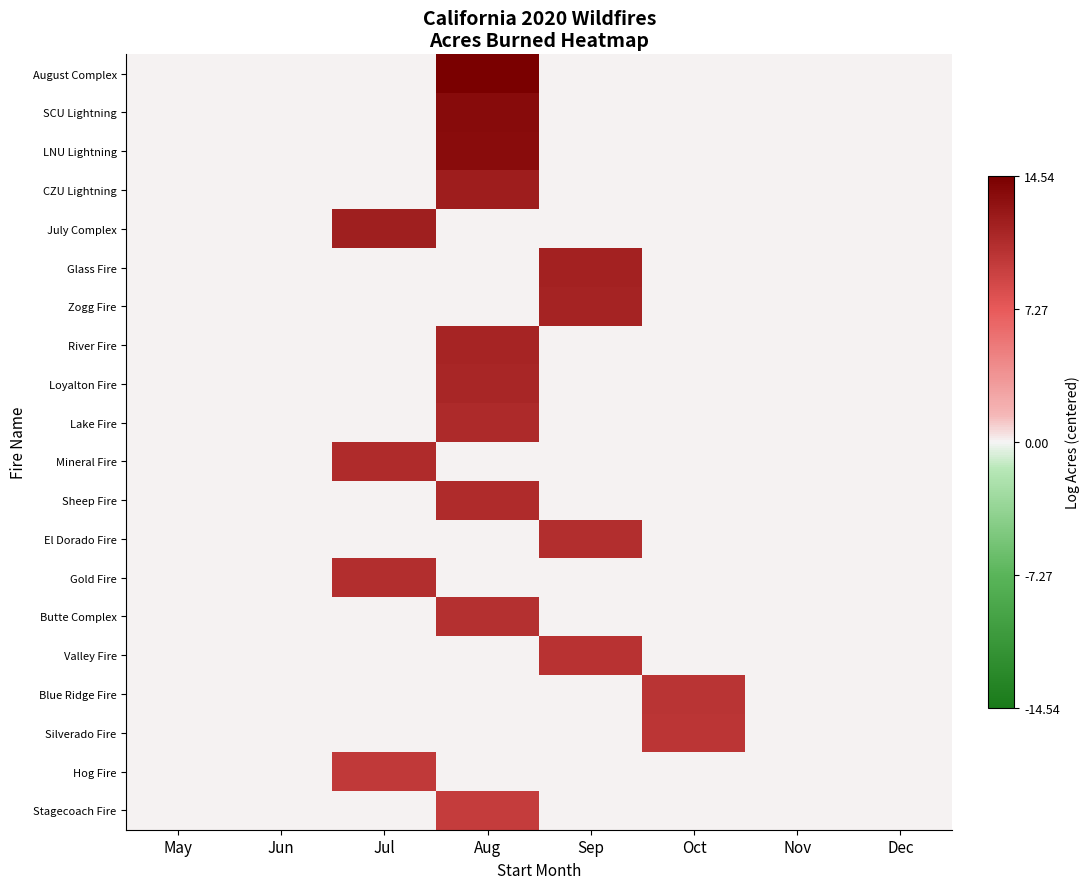

Reading left to right, what are all the values shown in this chart?

August Complex: May=0.0	Jun=0.0	Jul=0.0	Aug=14.5	Sep=0.0	Oct=0.0	Nov=0.0	Dec=0.0
SCU Lightning: May=0.0	Jun=0.0	Jul=0.0	Aug=13.6	Sep=0.0	Oct=0.0	Nov=0.0	Dec=0.0
LNU Lightning: May=0.0	Jun=0.0	Jul=0.0	Aug=13.5	Sep=0.0	Oct=0.0	Nov=0.0	Dec=0.0
CZU Lightning: May=0.0	Jun=0.0	Jul=0.0	Aug=12.1	Sep=0.0	Oct=0.0	Nov=0.0	Dec=0.0
July Complex: May=0.0	Jun=0.0	Jul=12.0	Aug=0.0	Sep=0.0	Oct=0.0	Nov=0.0	Dec=0.0
Glass Fire: May=0.0	Jun=0.0	Jul=0.0	Aug=0.0	Sep=11.8	Oct=0.0	Nov=0.0	Dec=0.0
Zogg Fire: May=0.0	Jun=0.0	Jul=0.0	Aug=0.0	Sep=11.6	Oct=0.0	Nov=0.0	Dec=0.0
River Fire: May=0.0	Jun=0.0	Jul=0.0	Aug=11.5	Sep=0.0	Oct=0.0	Nov=0.0	Dec=0.0
Loyalton Fire: May=0.0	Jun=0.0	Jul=0.0	Aug=11.5	Sep=0.0	Oct=0.0	Nov=0.0	Dec=0.0
Lake Fire: May=0.0	Jun=0.0	Jul=0.0	Aug=11.0	Sep=0.0	Oct=0.0	Nov=0.0	Dec=0.0
Mineral Fire: May=0.0	Jun=0.0	Jul=11.0	Aug=0.0	Sep=0.0	Oct=0.0	Nov=0.0	Dec=0.0
Sheep Fire: May=0.0	Jun=0.0	Jul=0.0	Aug=11.0	Sep=0.0	Oct=0.0	Nov=0.0	Dec=0.0
El Dorado Fire: May=0.0	Jun=0.0	Jul=0.0	Aug=0.0	Sep=10.7	Oct=0.0	Nov=0.0	Dec=0.0
Gold Fire: May=0.0	Jun=0.0	Jul=10.7	Aug=0.0	Sep=0.0	Oct=0.0	Nov=0.0	Dec=0.0
Butte Complex: May=0.0	Jun=0.0	Jul=0.0	Aug=10.6	Sep=0.0	Oct=0.0	Nov=0.0	Dec=0.0
Valley Fire: May=0.0	Jun=0.0	Jul=0.0	Aug=0.0	Sep=10.4	Oct=0.0	Nov=0.0	Dec=0.0
Blue Ridge Fire: May=0.0	Jun=0.0	Jul=0.0	Aug=0.0	Sep=0.0	Oct=10.2	Nov=0.0	Dec=0.0
Silverado Fire: May=0.0	Jun=0.0	Jul=0.0	Aug=0.0	Sep=0.0	Oct=10.1	Nov=0.0	Dec=0.0
Hog Fire: May=0.0	Jun=0.0	Jul=9.9	Aug=0.0	Sep=0.0	Oct=0.0	Nov=0.0	Dec=0.0
Stagecoach Fire: May=0.0	Jun=0.0	Jul=0.0	Aug=9.7	Sep=0.0	Oct=0.0	Nov=0.0	Dec=0.0